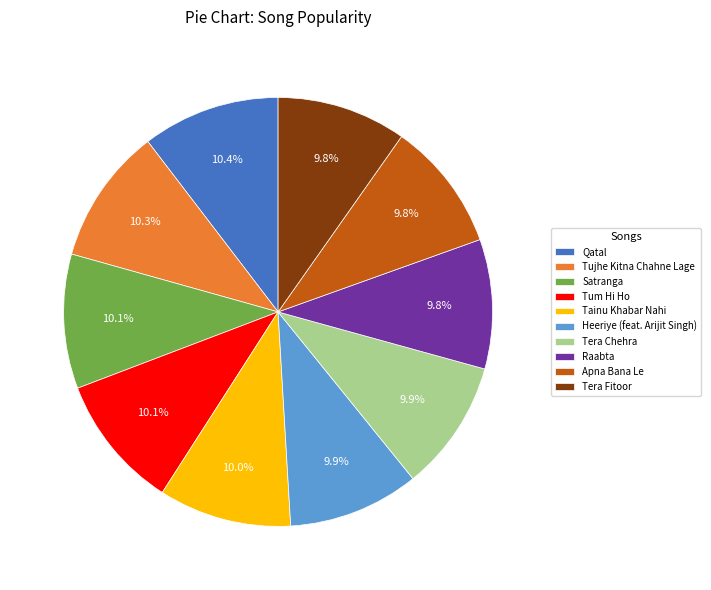

How much of the chart is everything except Apna Bana Le?

90.2%